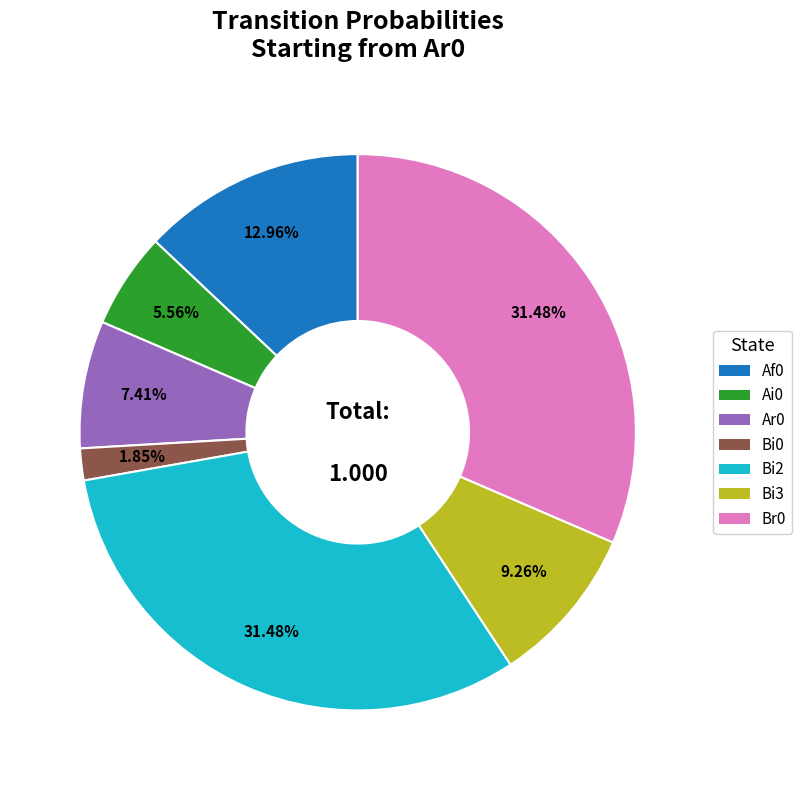

How many slices are in this pie chart?

7